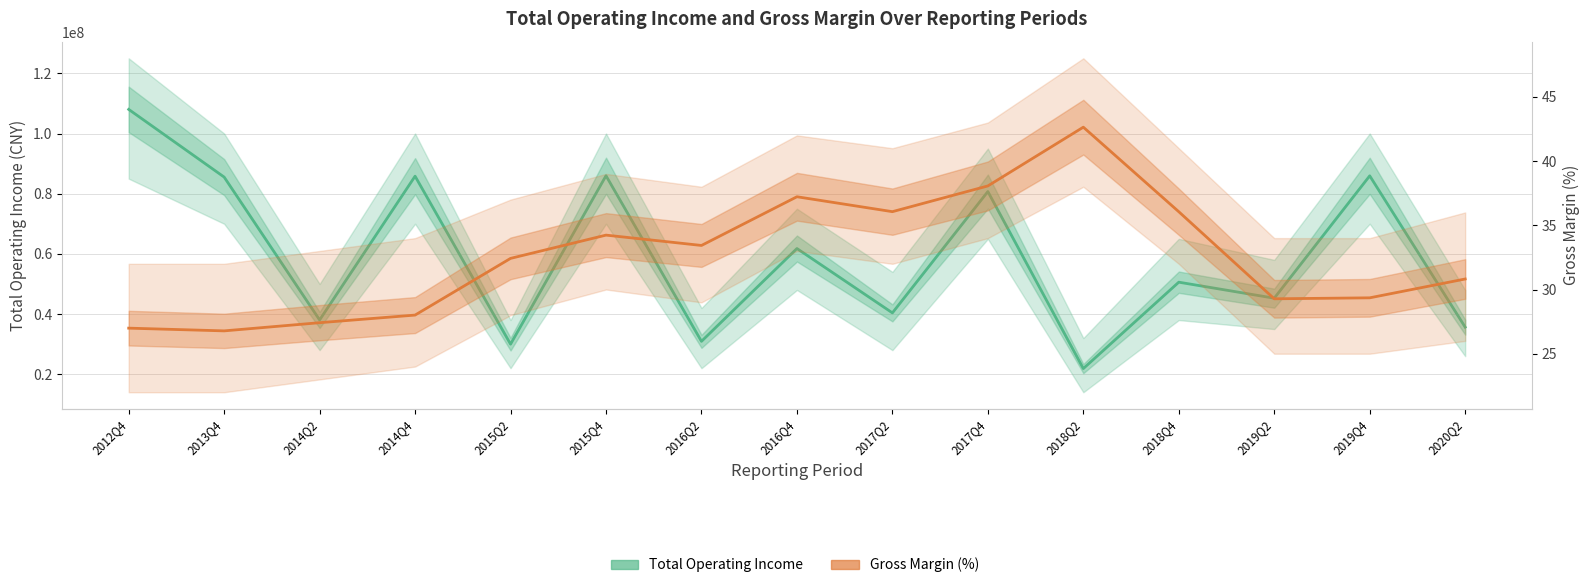

At 2014Q2, list the series in order from smallest to largest.

Gross Margin (%), Total Operating Income